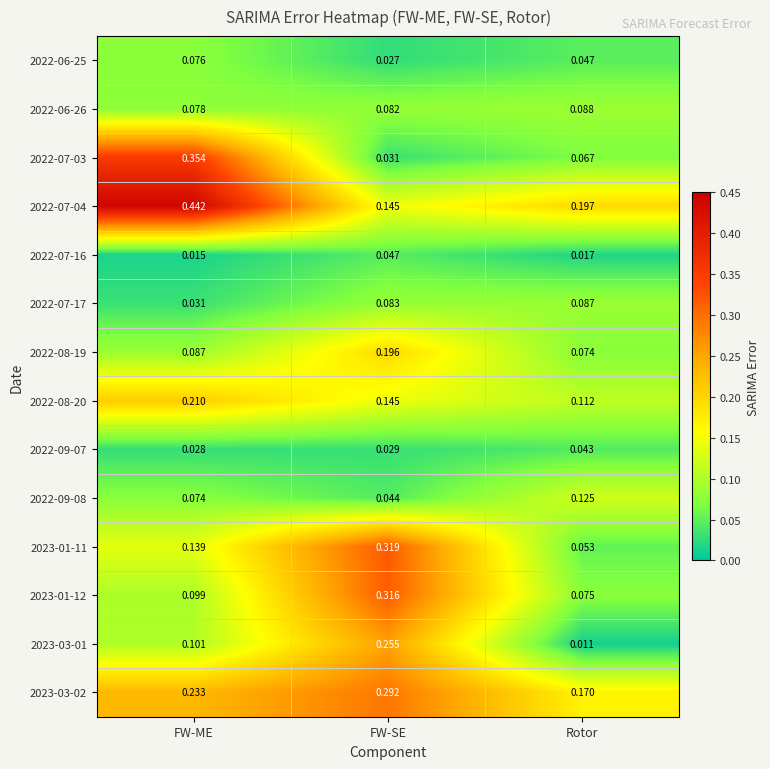

At which label is 2022-09-07 closest to 0?

FW-ME